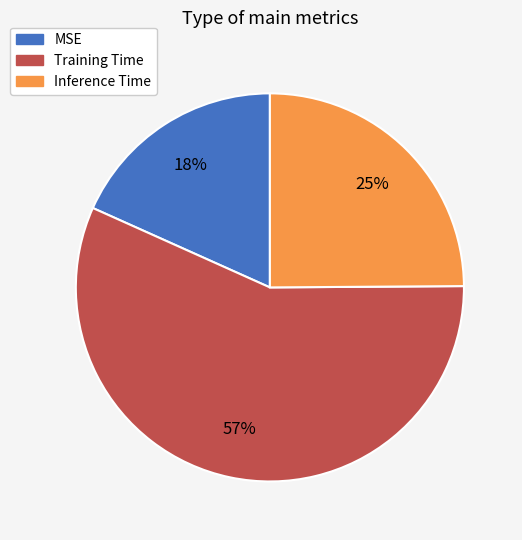

Between Training Time and Inference Time, which is larger?

Training Time